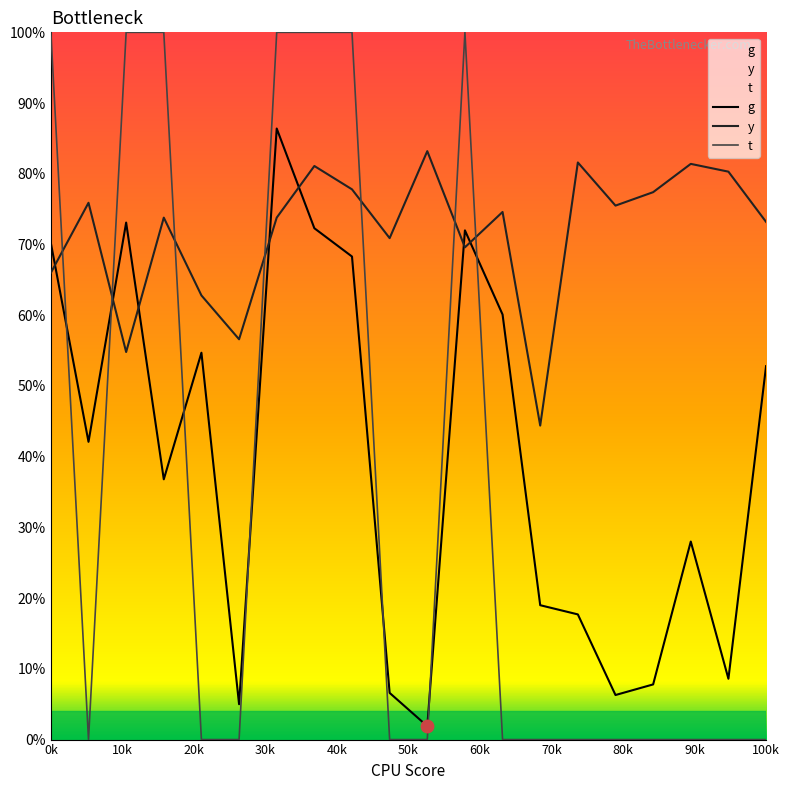

Which series has the widest spread of Y values?

t